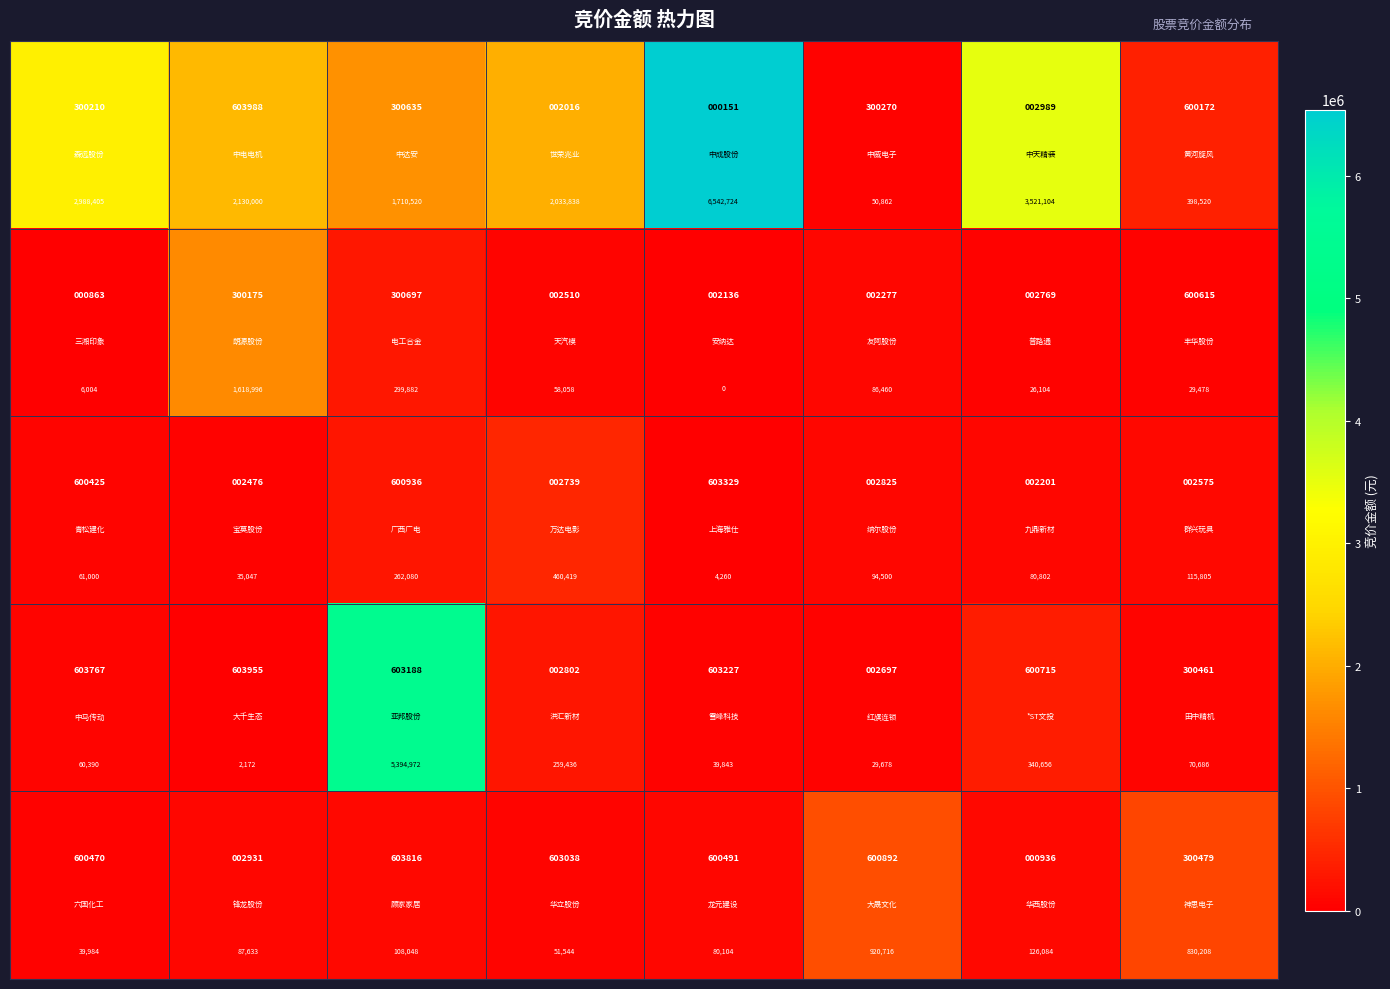

How many categories are shown in the chart?

8